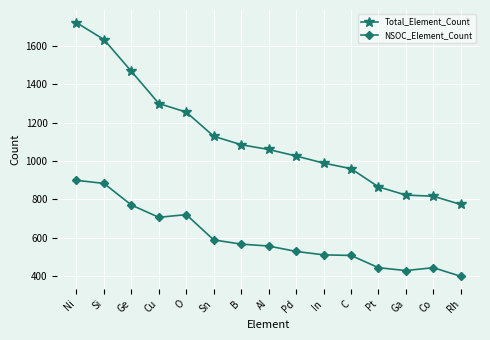

The NSOC_Element_Count series shows 398 at Rh. True or false?

True